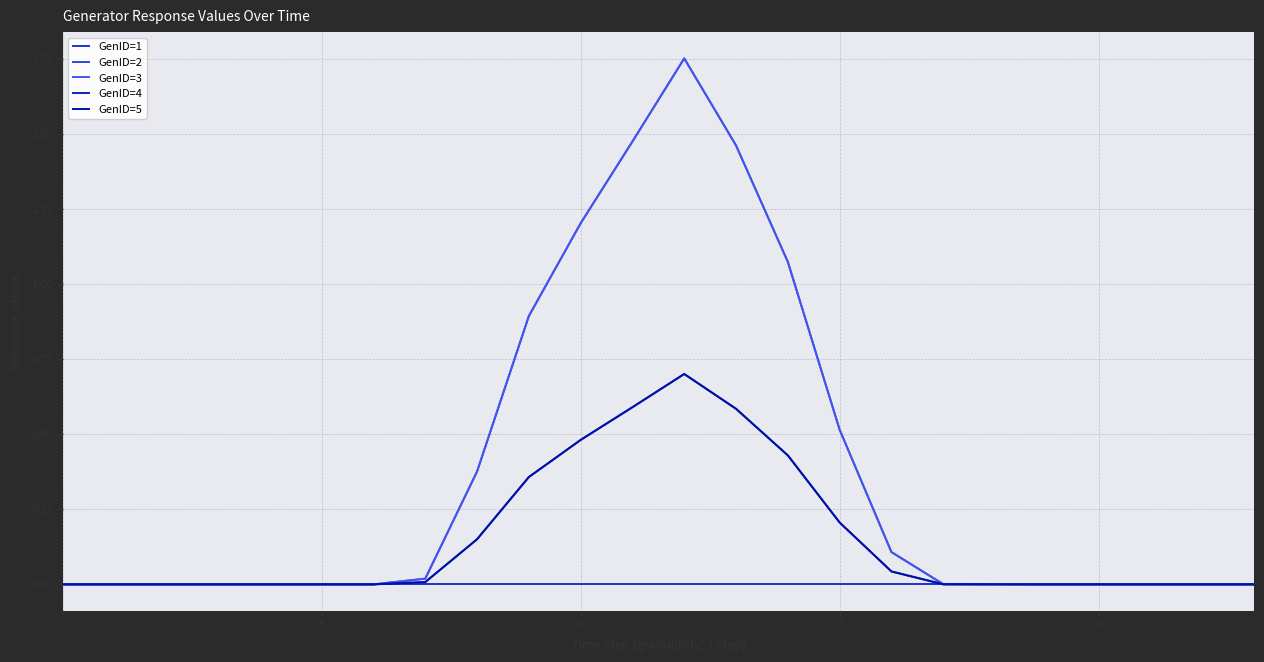

What is the difference between the maximum and second lowest values in the GenID=3 series?

1.8